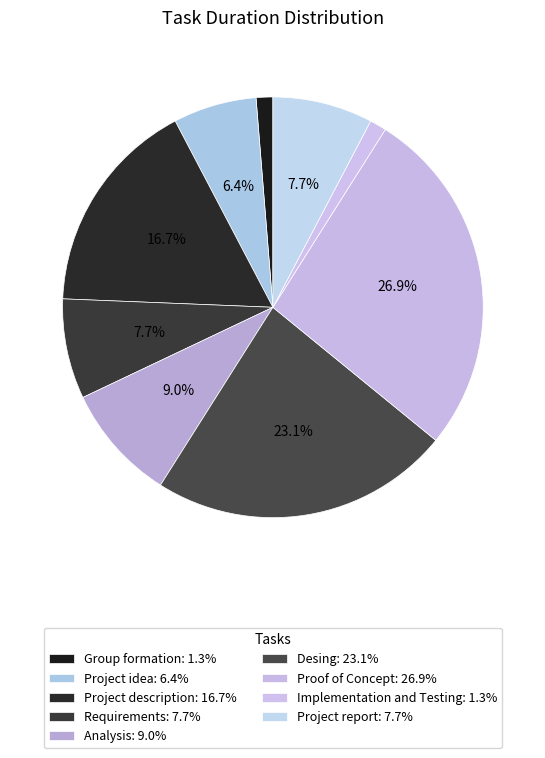

What percentage do Analysis and Project report together represent?

16.7%